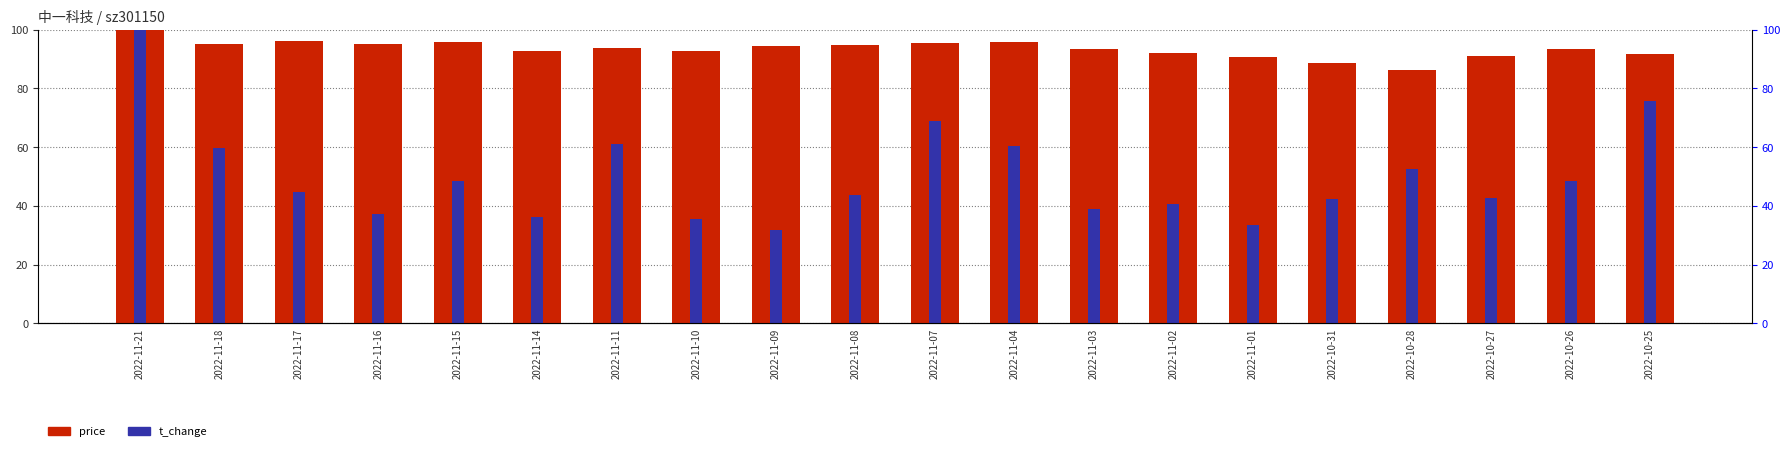

What is the lowest value of the price series?

86.3